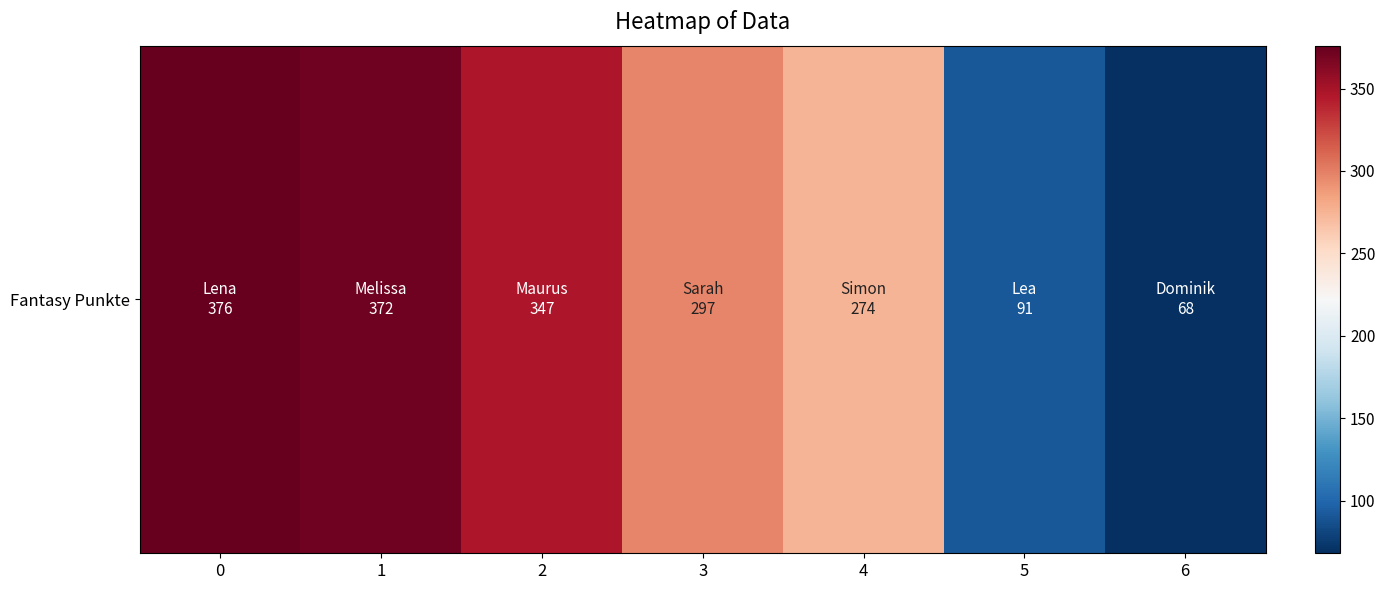

What is the sum of the values at 2 and 6?

415